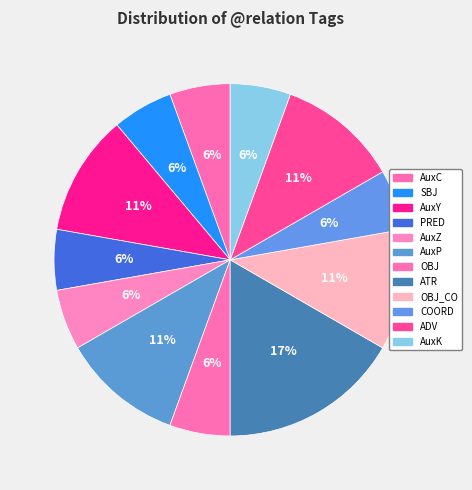

How many segments does this pie chart have?

12